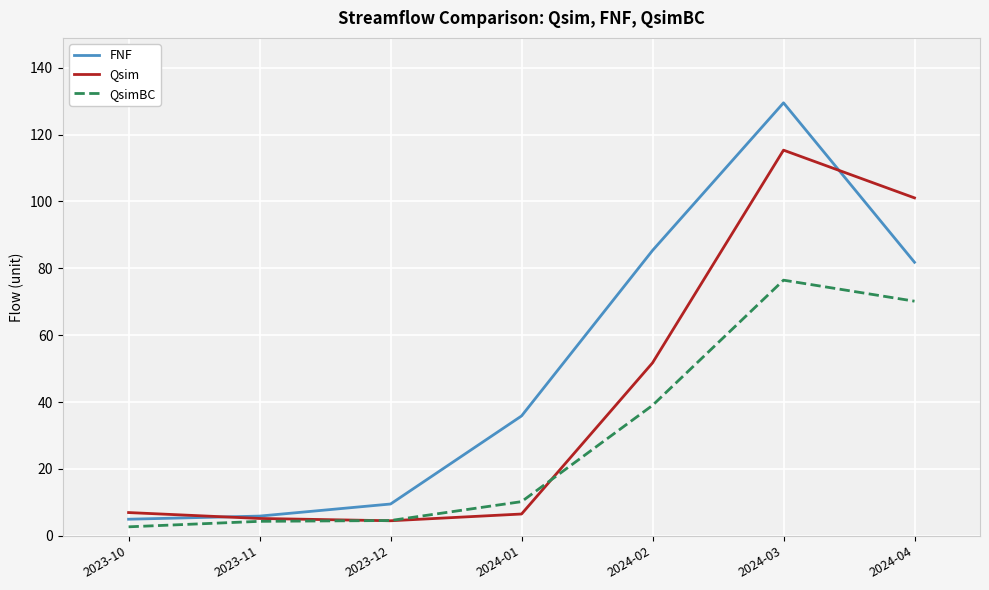

Read the FNF value at 2024-03.

129.5